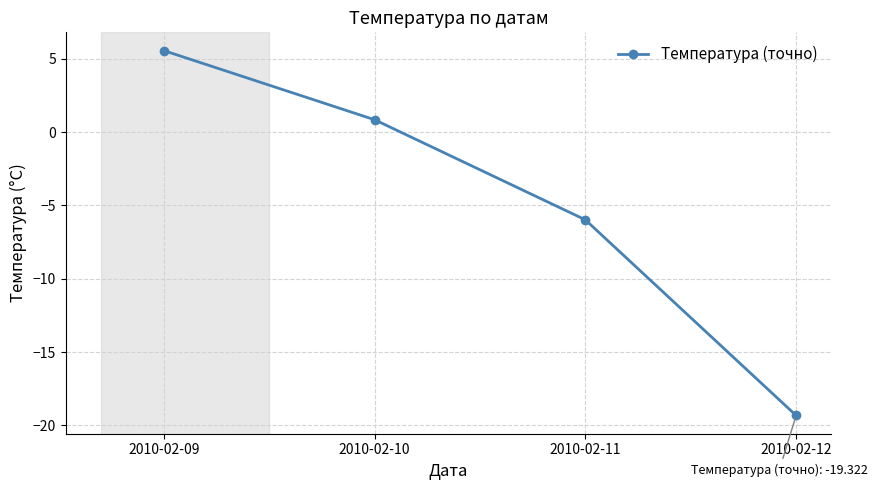

What is the greatest value displayed?

5.6